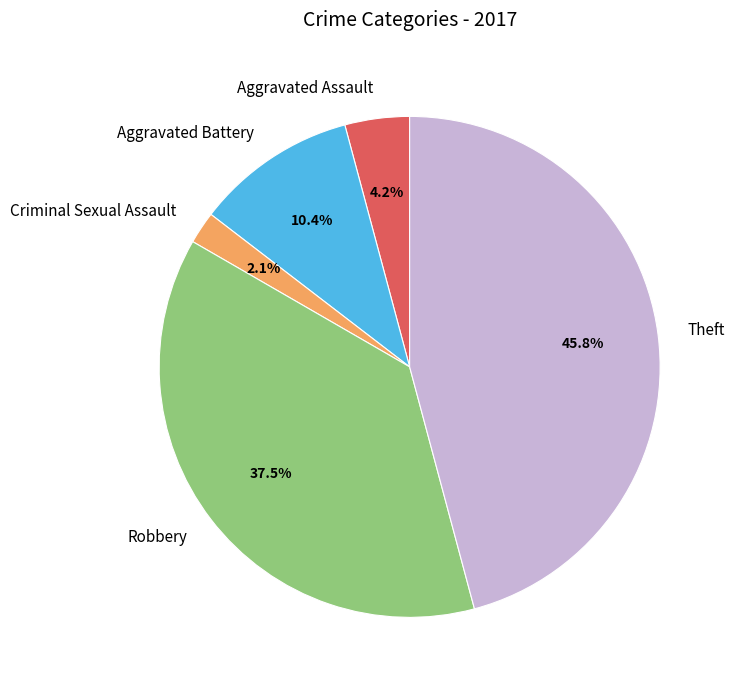

To the nearest percent, what portion does Criminal Sexual Assault represent?

2%